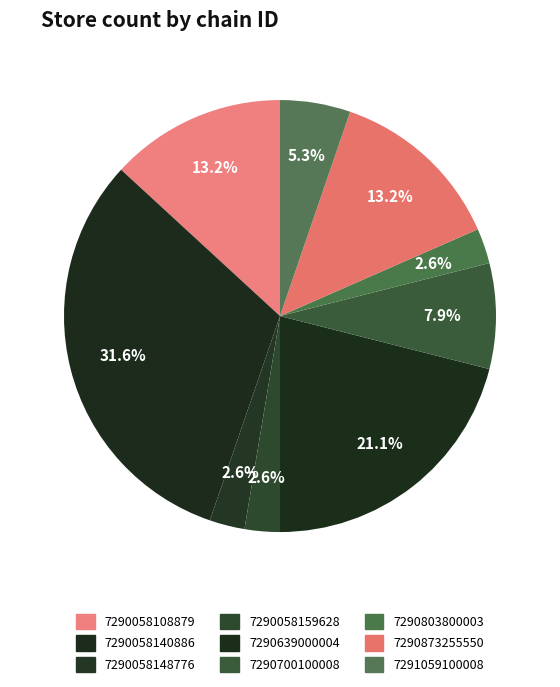

Do 7290700100008 and 7290058108879 together represent more than half of the pie?

No